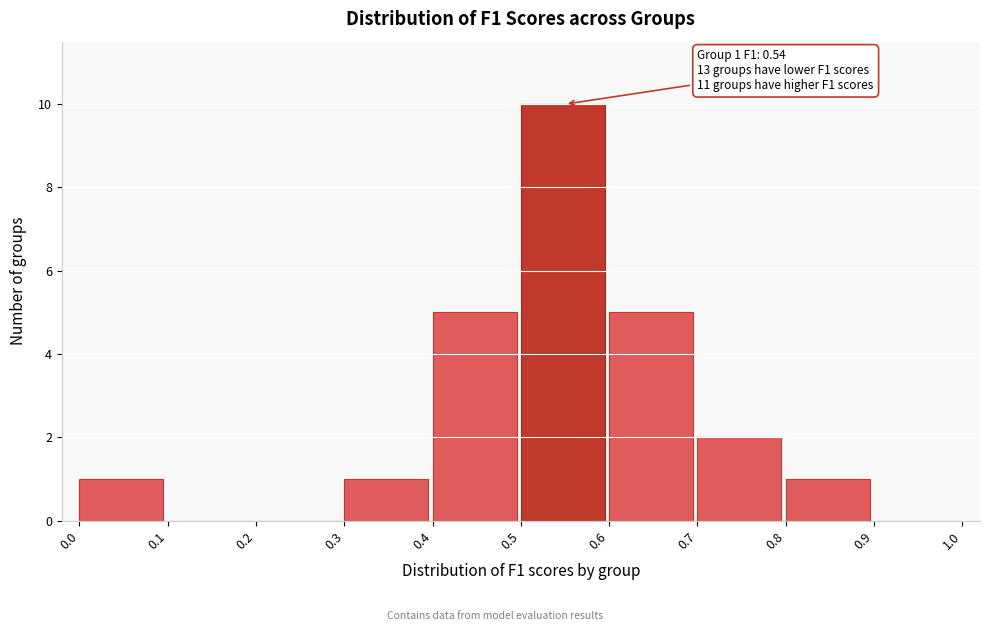

Over which range of the x-axis is the bar tallest?

0.5 to 0.6